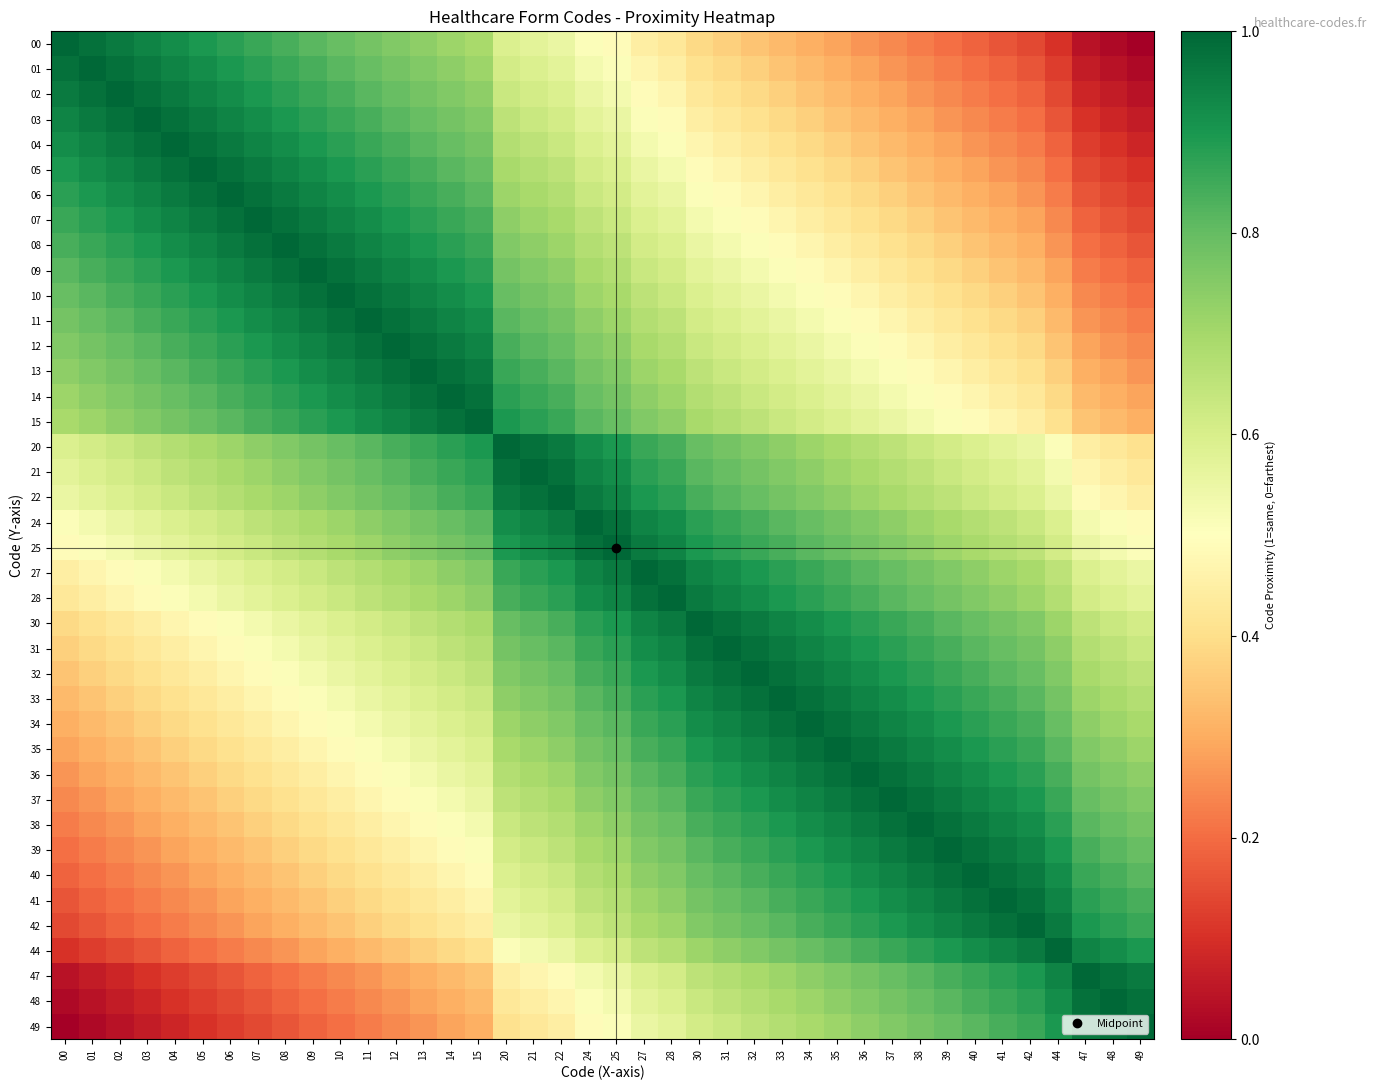

Reading right to left, what are all the values shown in this chart?

00: 49=0.0	48=0.0	47=0.0	44=0.1	42=0.1	41=0.2	40=0.2	39=0.2	38=0.2	37=0.2	36=0.3	35=0.3	34=0.3	33=0.3	32=0.3	31=0.4	30=0.4	28=0.4	27=0.4	25=0.5	24=0.5	22=0.6	21=0.6	20=0.6	15=0.7	14=0.7	13=0.7	12=0.8	11=0.8	10=0.8	09=0.8	08=0.8	07=0.9	06=0.9	05=0.9	04=0.9	03=0.9	02=1.0	01=1.0	00=1.0
01: 49=0.0	48=0.0	47=0.1	44=0.1	42=0.2	41=0.2	40=0.2	39=0.2	38=0.2	37=0.3	36=0.3	35=0.3	34=0.3	33=0.3	32=0.4	31=0.4	30=0.4	28=0.4	27=0.5	25=0.5	24=0.5	22=0.6	21=0.6	20=0.6	15=0.7	14=0.7	13=0.8	12=0.8	11=0.8	10=0.8	09=0.8	08=0.9	07=0.9	06=0.9	05=0.9	04=0.9	03=1.0	02=1.0	01=1.0	00=1.0
02: 49=0.0	48=0.1	47=0.1	44=0.1	42=0.2	41=0.2	40=0.2	39=0.2	38=0.3	37=0.3	36=0.3	35=0.3	34=0.3	33=0.4	32=0.4	31=0.4	30=0.4	28=0.5	27=0.5	25=0.5	24=0.6	22=0.6	21=0.6	20=0.6	15=0.7	14=0.8	13=0.8	12=0.8	11=0.8	10=0.8	09=0.9	08=0.9	07=0.9	06=0.9	05=0.9	04=1.0	03=1.0	02=1.0	01=1.0	00=1.0
03: 49=0.1	48=0.1	47=0.1	44=0.2	42=0.2	41=0.2	40=0.2	39=0.3	38=0.3	37=0.3	36=0.3	35=0.3	34=0.4	33=0.4	32=0.4	31=0.4	30=0.4	28=0.5	27=0.5	25=0.6	24=0.6	22=0.6	21=0.6	20=0.7	15=0.8	14=0.8	13=0.8	12=0.8	11=0.8	10=0.9	09=0.9	08=0.9	07=0.9	06=0.9	05=1.0	04=1.0	03=1.0	02=1.0	01=1.0	00=0.9
04: 49=0.1	48=0.1	47=0.1	44=0.2	42=0.2	41=0.2	40=0.3	39=0.3	38=0.3	37=0.3	36=0.3	35=0.4	34=0.4	33=0.4	32=0.4	31=0.4	30=0.5	28=0.5	27=0.5	25=0.6	24=0.6	22=0.6	21=0.7	20=0.7	15=0.8	14=0.8	13=0.8	12=0.8	11=0.9	10=0.9	09=0.9	08=0.9	07=0.9	06=1.0	05=1.0	04=1.0	03=1.0	02=1.0	01=0.9	00=0.9
05: 49=0.1	48=0.1	47=0.1	44=0.2	42=0.2	41=0.3	40=0.3	39=0.3	38=0.3	37=0.3	36=0.4	35=0.4	34=0.4	33=0.4	32=0.4	31=0.5	30=0.5	28=0.5	27=0.6	25=0.6	24=0.6	22=0.7	21=0.7	20=0.7	15=0.8	14=0.8	13=0.8	12=0.9	11=0.9	10=0.9	09=0.9	08=0.9	07=1.0	06=1.0	05=1.0	04=1.0	03=1.0	02=0.9	01=0.9	00=0.9
06: 49=0.1	48=0.1	47=0.2	44=0.2	42=0.3	41=0.3	40=0.3	39=0.3	38=0.3	37=0.4	36=0.4	35=0.4	34=0.4	33=0.4	32=0.5	31=0.5	30=0.5	28=0.6	27=0.6	25=0.6	24=0.6	22=0.7	21=0.7	20=0.7	15=0.8	14=0.8	13=0.9	12=0.9	11=0.9	10=0.9	09=0.9	08=1.0	07=1.0	06=1.0	05=1.0	04=1.0	03=0.9	02=0.9	01=0.9	00=0.9
07: 49=0.1	48=0.2	47=0.2	44=0.2	42=0.3	41=0.3	40=0.3	39=0.3	38=0.4	37=0.4	36=0.4	35=0.4	34=0.4	33=0.5	32=0.5	31=0.5	30=0.5	28=0.6	27=0.6	25=0.6	24=0.7	22=0.7	21=0.7	20=0.7	15=0.8	14=0.9	13=0.9	12=0.9	11=0.9	10=0.9	09=1.0	08=1.0	07=1.0	06=1.0	05=1.0	04=0.9	03=0.9	02=0.9	01=0.9	00=0.9
08: 49=0.2	48=0.2	47=0.2	44=0.3	42=0.3	41=0.3	40=0.3	39=0.4	38=0.4	37=0.4	36=0.4	35=0.4	34=0.5	33=0.5	32=0.5	31=0.5	30=0.6	28=0.6	27=0.6	25=0.7	24=0.7	22=0.7	21=0.7	20=0.8	15=0.9	14=0.9	13=0.9	12=0.9	11=0.9	10=1.0	09=1.0	08=1.0	07=1.0	06=1.0	05=0.9	04=0.9	03=0.9	02=0.9	01=0.9	00=0.8
09: 49=0.2	48=0.2	47=0.2	44=0.3	42=0.3	41=0.3	40=0.4	39=0.4	38=0.4	37=0.4	36=0.4	35=0.5	34=0.5	33=0.5	32=0.5	31=0.6	30=0.6	28=0.6	27=0.6	25=0.7	24=0.7	22=0.7	21=0.8	20=0.8	15=0.9	14=0.9	13=0.9	12=0.9	11=1.0	10=1.0	09=1.0	08=1.0	07=1.0	06=0.9	05=0.9	04=0.9	03=0.9	02=0.9	01=0.8	00=0.8
10: 49=0.2	48=0.2	47=0.2	44=0.3	42=0.3	41=0.4	40=0.4	39=0.4	38=0.4	37=0.4	36=0.5	35=0.5	34=0.5	33=0.5	32=0.6	31=0.6	30=0.6	28=0.6	27=0.7	25=0.7	24=0.7	22=0.8	21=0.8	20=0.8	15=0.9	14=0.9	13=0.9	12=1.0	11=1.0	10=1.0	09=1.0	08=1.0	07=0.9	06=0.9	05=0.9	04=0.9	03=0.9	02=0.8	01=0.8	00=0.8
11: 49=0.2	48=0.2	47=0.3	44=0.3	42=0.4	41=0.4	40=0.4	39=0.4	38=0.4	37=0.5	36=0.5	35=0.5	34=0.5	33=0.6	32=0.6	31=0.6	30=0.6	28=0.7	27=0.7	25=0.7	24=0.7	22=0.8	21=0.8	20=0.8	15=0.9	14=0.9	13=1.0	12=1.0	11=1.0	10=1.0	09=1.0	08=0.9	07=0.9	06=0.9	05=0.9	04=0.9	03=0.8	02=0.8	01=0.8	00=0.8
12: 49=0.2	48=0.3	47=0.3	44=0.3	42=0.4	41=0.4	40=0.4	39=0.4	38=0.5	37=0.5	36=0.5	35=0.5	34=0.6	33=0.6	32=0.6	31=0.6	30=0.6	28=0.7	27=0.7	25=0.7	24=0.8	22=0.8	21=0.8	20=0.8	15=0.9	14=1.0	13=1.0	12=1.0	11=1.0	10=1.0	09=0.9	08=0.9	07=0.9	06=0.9	05=0.9	04=0.8	03=0.8	02=0.8	01=0.8	00=0.8
13: 49=0.3	48=0.3	47=0.3	44=0.4	42=0.4	41=0.4	40=0.4	39=0.5	38=0.5	37=0.5	36=0.5	35=0.6	34=0.6	33=0.6	32=0.6	31=0.6	30=0.7	28=0.7	27=0.7	25=0.8	24=0.8	22=0.8	21=0.8	20=0.9	15=1.0	14=1.0	13=1.0	12=1.0	11=1.0	10=0.9	09=0.9	08=0.9	07=0.9	06=0.9	05=0.8	04=0.8	03=0.8	02=0.8	01=0.8	00=0.7
14: 49=0.3	48=0.3	47=0.3	44=0.4	42=0.4	41=0.4	40=0.5	39=0.5	38=0.5	37=0.5	36=0.6	35=0.6	34=0.6	33=0.6	32=0.6	31=0.7	30=0.7	28=0.7	27=0.7	25=0.8	24=0.8	22=0.8	21=0.9	20=0.9	15=1.0	14=1.0	13=1.0	12=1.0	11=0.9	10=0.9	09=0.9	08=0.9	07=0.9	06=0.8	05=0.8	04=0.8	03=0.8	02=0.8	01=0.7	00=0.7
15: 49=0.3	48=0.3	47=0.3	44=0.4	42=0.4	41=0.5	40=0.5	39=0.5	38=0.5	37=0.6	36=0.6	35=0.6	34=0.6	33=0.6	32=0.7	31=0.7	30=0.7	28=0.7	27=0.8	25=0.8	24=0.8	22=0.9	21=0.9	20=0.9	15=1.0	14=1.0	13=1.0	12=0.9	11=0.9	10=0.9	09=0.9	08=0.9	07=0.8	06=0.8	05=0.8	04=0.8	03=0.8	02=0.7	01=0.7	00=0.7
20: 49=0.4	48=0.4	47=0.4	44=0.5	42=0.6	41=0.6	40=0.6	39=0.6	38=0.6	37=0.7	36=0.7	35=0.7	34=0.7	33=0.7	32=0.8	31=0.8	30=0.8	28=0.8	27=0.9	25=0.9	24=0.9	22=1.0	21=1.0	20=1.0	15=0.9	14=0.9	13=0.9	12=0.8	11=0.8	10=0.8	09=0.8	08=0.8	07=0.7	06=0.7	05=0.7	04=0.7	03=0.7	02=0.6	01=0.6	00=0.6
21: 49=0.4	48=0.4	47=0.5	44=0.5	42=0.6	41=0.6	40=0.6	39=0.6	38=0.7	37=0.7	36=0.7	35=0.7	34=0.7	33=0.8	32=0.8	31=0.8	30=0.8	28=0.9	27=0.9	25=0.9	24=0.9	22=1.0	21=1.0	20=1.0	15=0.9	14=0.9	13=0.8	12=0.8	11=0.8	10=0.8	09=0.8	08=0.7	07=0.7	06=0.7	05=0.7	04=0.7	03=0.6	02=0.6	01=0.6	00=0.6
22: 49=0.4	48=0.5	47=0.5	44=0.6	42=0.6	41=0.6	40=0.6	39=0.7	38=0.7	37=0.7	36=0.7	35=0.7	34=0.8	33=0.8	32=0.8	31=0.8	30=0.8	28=0.9	27=0.9	25=0.9	24=1.0	22=1.0	21=1.0	20=1.0	15=0.9	14=0.8	13=0.8	12=0.8	11=0.8	10=0.8	09=0.7	08=0.7	07=0.7	06=0.7	05=0.7	04=0.6	03=0.6	02=0.6	01=0.6	00=0.6
24: 49=0.5	48=0.5	47=0.5	44=0.6	42=0.6	41=0.7	40=0.7	39=0.7	38=0.7	37=0.7	36=0.8	35=0.8	34=0.8	33=0.8	32=0.8	31=0.9	30=0.9	28=0.9	27=0.9	25=1.0	24=1.0	22=1.0	21=0.9	20=0.9	15=0.8	14=0.8	13=0.8	12=0.8	11=0.7	10=0.7	09=0.7	08=0.7	07=0.7	06=0.6	05=0.6	04=0.6	03=0.6	02=0.6	01=0.5	00=0.5
25: 49=0.5	48=0.5	47=0.6	44=0.6	42=0.7	41=0.7	40=0.7	39=0.7	38=0.7	37=0.8	36=0.8	35=0.8	34=0.8	33=0.8	32=0.9	31=0.9	30=0.9	28=0.9	27=1.0	25=1.0	24=1.0	22=0.9	21=0.9	20=0.9	15=0.8	14=0.8	13=0.8	12=0.7	11=0.7	10=0.7	09=0.7	08=0.7	07=0.6	06=0.6	05=0.6	04=0.6	03=0.6	02=0.5	01=0.5	00=0.5
27: 49=0.6	48=0.6	47=0.6	44=0.7	42=0.7	41=0.7	40=0.7	39=0.8	38=0.8	37=0.8	36=0.8	35=0.8	34=0.9	33=0.9	32=0.9	31=0.9	30=0.9	28=1.0	27=1.0	25=1.0	24=0.9	22=0.9	21=0.9	20=0.9	15=0.8	14=0.7	13=0.7	12=0.7	11=0.7	10=0.7	09=0.6	08=0.6	07=0.6	06=0.6	05=0.6	04=0.5	03=0.5	02=0.5	01=0.5	00=0.4
28: 49=0.6	48=0.6	47=0.6	44=0.7	42=0.7	41=0.7	40=0.8	39=0.8	38=0.8	37=0.8	36=0.8	35=0.9	34=0.9	33=0.9	32=0.9	31=0.9	30=1.0	28=1.0	27=1.0	25=0.9	24=0.9	22=0.9	21=0.9	20=0.8	15=0.7	14=0.7	13=0.7	12=0.7	11=0.7	10=0.6	09=0.6	08=0.6	07=0.6	06=0.6	05=0.5	04=0.5	03=0.5	02=0.5	01=0.4	00=0.4
30: 49=0.6	48=0.6	47=0.7	44=0.7	42=0.8	41=0.8	40=0.8	39=0.8	38=0.8	37=0.9	36=0.9	35=0.9	34=0.9	33=0.9	32=1.0	31=1.0	30=1.0	28=1.0	27=0.9	25=0.9	24=0.9	22=0.8	21=0.8	20=0.8	15=0.7	14=0.7	13=0.7	12=0.6	11=0.6	10=0.6	09=0.6	08=0.6	07=0.5	06=0.5	05=0.5	04=0.5	03=0.4	02=0.4	01=0.4	00=0.4
31: 49=0.6	48=0.7	47=0.7	44=0.7	42=0.8	41=0.8	40=0.8	39=0.8	38=0.9	37=0.9	36=0.9	35=0.9	34=0.9	33=1.0	32=1.0	31=1.0	30=1.0	28=0.9	27=0.9	25=0.9	24=0.9	22=0.8	21=0.8	20=0.8	15=0.7	14=0.7	13=0.6	12=0.6	11=0.6	10=0.6	09=0.6	08=0.5	07=0.5	06=0.5	05=0.5	04=0.4	03=0.4	02=0.4	01=0.4	00=0.4
32: 49=0.7	48=0.7	47=0.7	44=0.8	42=0.8	41=0.8	40=0.8	39=0.9	38=0.9	37=0.9	36=0.9	35=0.9	34=1.0	33=1.0	32=1.0	31=1.0	30=1.0	28=0.9	27=0.9	25=0.9	24=0.8	22=0.8	21=0.8	20=0.8	15=0.7	14=0.6	13=0.6	12=0.6	11=0.6	10=0.6	09=0.5	08=0.5	07=0.5	06=0.5	05=0.4	04=0.4	03=0.4	02=0.4	01=0.4	00=0.3
33: 49=0.7	48=0.7	47=0.7	44=0.8	42=0.8	41=0.8	40=0.9	39=0.9	38=0.9	37=0.9	36=0.9	35=1.0	34=1.0	33=1.0	32=1.0	31=1.0	30=0.9	28=0.9	27=0.9	25=0.8	24=0.8	22=0.8	21=0.8	20=0.7	15=0.6	14=0.6	13=0.6	12=0.6	11=0.6	10=0.5	09=0.5	08=0.5	07=0.5	06=0.4	05=0.4	04=0.4	03=0.4	02=0.4	01=0.3	00=0.3
34: 49=0.7	48=0.7	47=0.7	44=0.8	42=0.8	41=0.9	40=0.9	39=0.9	38=0.9	37=0.9	36=1.0	35=1.0	34=1.0	33=1.0	32=1.0	31=0.9	30=0.9	28=0.9	27=0.9	25=0.8	24=0.8	22=0.8	21=0.7	20=0.7	15=0.6	14=0.6	13=0.6	12=0.6	11=0.5	10=0.5	09=0.5	08=0.5	07=0.4	06=0.4	05=0.4	04=0.4	03=0.4	02=0.3	01=0.3	00=0.3
35: 49=0.7	48=0.7	47=0.8	44=0.8	42=0.9	41=0.9	40=0.9	39=0.9	38=0.9	37=1.0	36=1.0	35=1.0	34=1.0	33=1.0	32=0.9	31=0.9	30=0.9	28=0.9	27=0.8	25=0.8	24=0.8	22=0.7	21=0.7	20=0.7	15=0.6	14=0.6	13=0.6	12=0.5	11=0.5	10=0.5	09=0.5	08=0.4	07=0.4	06=0.4	05=0.4	04=0.4	03=0.3	02=0.3	01=0.3	00=0.3
36: 49=0.7	48=0.8	47=0.8	44=0.8	42=0.9	41=0.9	40=0.9	39=0.9	38=1.0	37=1.0	36=1.0	35=1.0	34=1.0	33=0.9	32=0.9	31=0.9	30=0.9	28=0.8	27=0.8	25=0.8	24=0.8	22=0.7	21=0.7	20=0.7	15=0.6	14=0.6	13=0.5	12=0.5	11=0.5	10=0.5	09=0.4	08=0.4	07=0.4	06=0.4	05=0.4	04=0.3	03=0.3	02=0.3	01=0.3	00=0.3
37: 49=0.8	48=0.8	47=0.8	44=0.9	42=0.9	41=0.9	40=0.9	39=1.0	38=1.0	37=1.0	36=1.0	35=1.0	34=0.9	33=0.9	32=0.9	31=0.9	30=0.9	28=0.8	27=0.8	25=0.8	24=0.7	22=0.7	21=0.7	20=0.7	15=0.6	14=0.5	13=0.5	12=0.5	11=0.5	10=0.4	09=0.4	08=0.4	07=0.4	06=0.4	05=0.3	04=0.3	03=0.3	02=0.3	01=0.3	00=0.2
38: 49=0.8	48=0.8	47=0.8	44=0.9	42=0.9	41=0.9	40=1.0	39=1.0	38=1.0	37=1.0	36=1.0	35=0.9	34=0.9	33=0.9	32=0.9	31=0.9	30=0.8	28=0.8	27=0.8	25=0.7	24=0.7	22=0.7	21=0.7	20=0.6	15=0.5	14=0.5	13=0.5	12=0.5	11=0.4	10=0.4	09=0.4	08=0.4	07=0.4	06=0.3	05=0.3	04=0.3	03=0.3	02=0.3	01=0.2	00=0.2
39: 49=0.8	48=0.8	47=0.8	44=0.9	42=0.9	41=1.0	40=1.0	39=1.0	38=1.0	37=1.0	36=0.9	35=0.9	34=0.9	33=0.9	32=0.9	31=0.8	30=0.8	28=0.8	27=0.8	25=0.7	24=0.7	22=0.7	21=0.6	20=0.6	15=0.5	14=0.5	13=0.5	12=0.4	11=0.4	10=0.4	09=0.4	08=0.4	07=0.3	06=0.3	05=0.3	04=0.3	03=0.3	02=0.2	01=0.2	00=0.2
40: 49=0.8	48=0.8	47=0.9	44=0.9	42=1.0	41=1.0	40=1.0	39=1.0	38=1.0	37=0.9	36=0.9	35=0.9	34=0.9	33=0.9	32=0.8	31=0.8	30=0.8	28=0.8	27=0.7	25=0.7	24=0.7	22=0.6	21=0.6	20=0.6	15=0.5	14=0.5	13=0.4	12=0.4	11=0.4	10=0.4	09=0.4	08=0.3	07=0.3	06=0.3	05=0.3	04=0.3	03=0.2	02=0.2	01=0.2	00=0.2
41: 49=0.8	48=0.9	47=0.9	44=0.9	42=1.0	41=1.0	40=1.0	39=1.0	38=0.9	37=0.9	36=0.9	35=0.9	34=0.9	33=0.8	32=0.8	31=0.8	30=0.8	28=0.7	27=0.7	25=0.7	24=0.7	22=0.6	21=0.6	20=0.6	15=0.5	14=0.4	13=0.4	12=0.4	11=0.4	10=0.4	09=0.3	08=0.3	07=0.3	06=0.3	05=0.3	04=0.2	03=0.2	02=0.2	01=0.2	00=0.2
42: 49=0.9	48=0.9	47=0.9	44=1.0	42=1.0	41=1.0	40=1.0	39=0.9	38=0.9	37=0.9	36=0.9	35=0.9	34=0.8	33=0.8	32=0.8	31=0.8	30=0.8	28=0.7	27=0.7	25=0.7	24=0.6	22=0.6	21=0.6	20=0.6	15=0.4	14=0.4	13=0.4	12=0.4	11=0.4	10=0.3	09=0.3	08=0.3	07=0.3	06=0.3	05=0.2	04=0.2	03=0.2	02=0.2	01=0.2	00=0.1
44: 49=0.9	48=0.9	47=0.9	44=1.0	42=1.0	41=0.9	40=0.9	39=0.9	38=0.9	37=0.9	36=0.8	35=0.8	34=0.8	33=0.8	32=0.8	31=0.7	30=0.7	28=0.7	27=0.7	25=0.6	24=0.6	22=0.6	21=0.5	20=0.5	15=0.4	14=0.4	13=0.4	12=0.3	11=0.3	10=0.3	09=0.3	08=0.3	07=0.2	06=0.2	05=0.2	04=0.2	03=0.2	02=0.1	01=0.1	00=0.1
47: 49=1.0	48=1.0	47=1.0	44=0.9	42=0.9	41=0.9	40=0.9	39=0.8	38=0.8	37=0.8	36=0.8	35=0.8	34=0.7	33=0.7	32=0.7	31=0.7	30=0.7	28=0.6	27=0.6	25=0.6	24=0.5	22=0.5	21=0.5	20=0.4	15=0.3	14=0.3	13=0.3	12=0.3	11=0.3	10=0.2	09=0.2	08=0.2	07=0.2	06=0.2	05=0.1	04=0.1	03=0.1	02=0.1	01=0.1	00=0.0
48: 49=1.0	48=1.0	47=1.0	44=0.9	42=0.9	41=0.9	40=0.8	39=0.8	38=0.8	37=0.8	36=0.8	35=0.7	34=0.7	33=0.7	32=0.7	31=0.7	30=0.6	28=0.6	27=0.6	25=0.5	24=0.5	22=0.5	21=0.4	20=0.4	15=0.3	14=0.3	13=0.3	12=0.3	11=0.2	10=0.2	09=0.2	08=0.2	07=0.2	06=0.1	05=0.1	04=0.1	03=0.1	02=0.1	01=0.0	00=0.0
49: 49=1.0	48=1.0	47=1.0	44=0.9	42=0.9	41=0.8	40=0.8	39=0.8	38=0.8	37=0.8	36=0.7	35=0.7	34=0.7	33=0.7	32=0.7	31=0.6	30=0.6	28=0.6	27=0.6	25=0.5	24=0.5	22=0.4	21=0.4	20=0.4	15=0.3	14=0.3	13=0.3	12=0.2	11=0.2	10=0.2	09=0.2	08=0.2	07=0.1	06=0.1	05=0.1	04=0.1	03=0.1	02=0.0	01=0.0	00=0.0